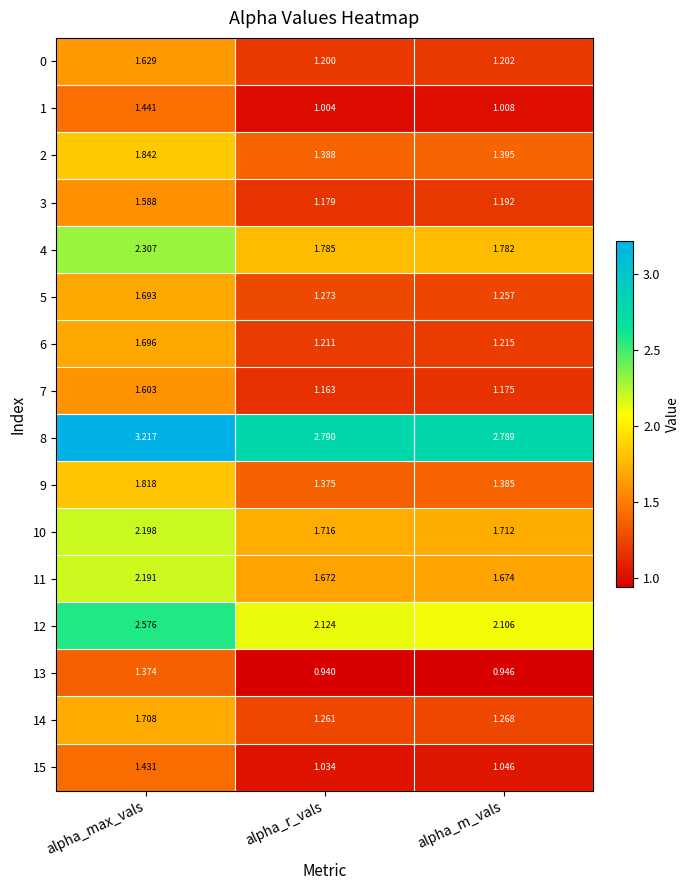

At which label does 14 reach its minimum?

alpha_r_vals